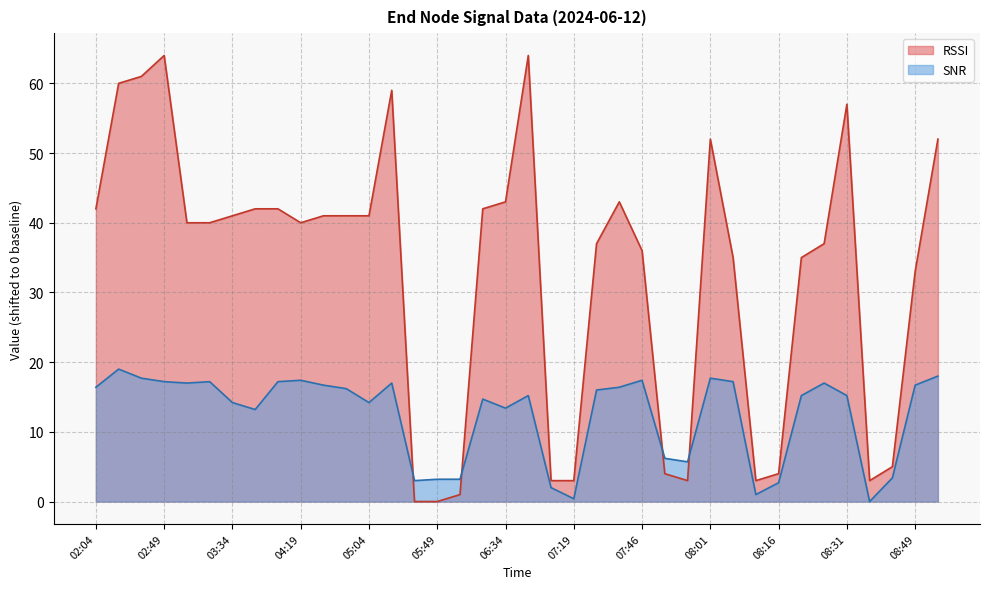

What is the sum of the SNR values at 04:19 and 02:49?

34.6